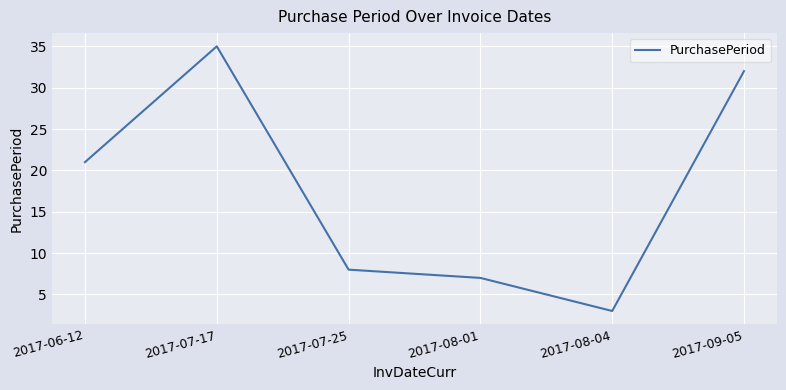

Reading right to left, transcribe all the data shown in this chart.

2017-09-05=32	2017-08-04=3	2017-08-01=7	2017-07-25=8	2017-07-17=35	2017-06-12=21